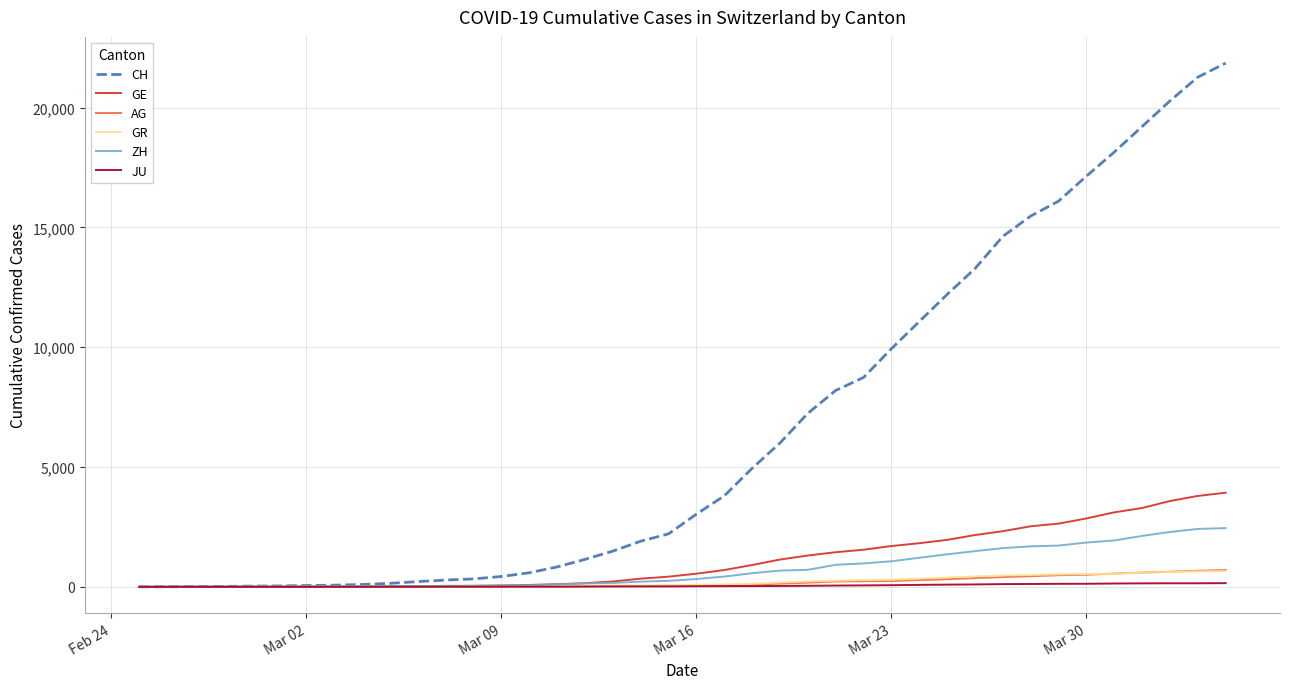

Which series has the largest range (max minus min)?

CH